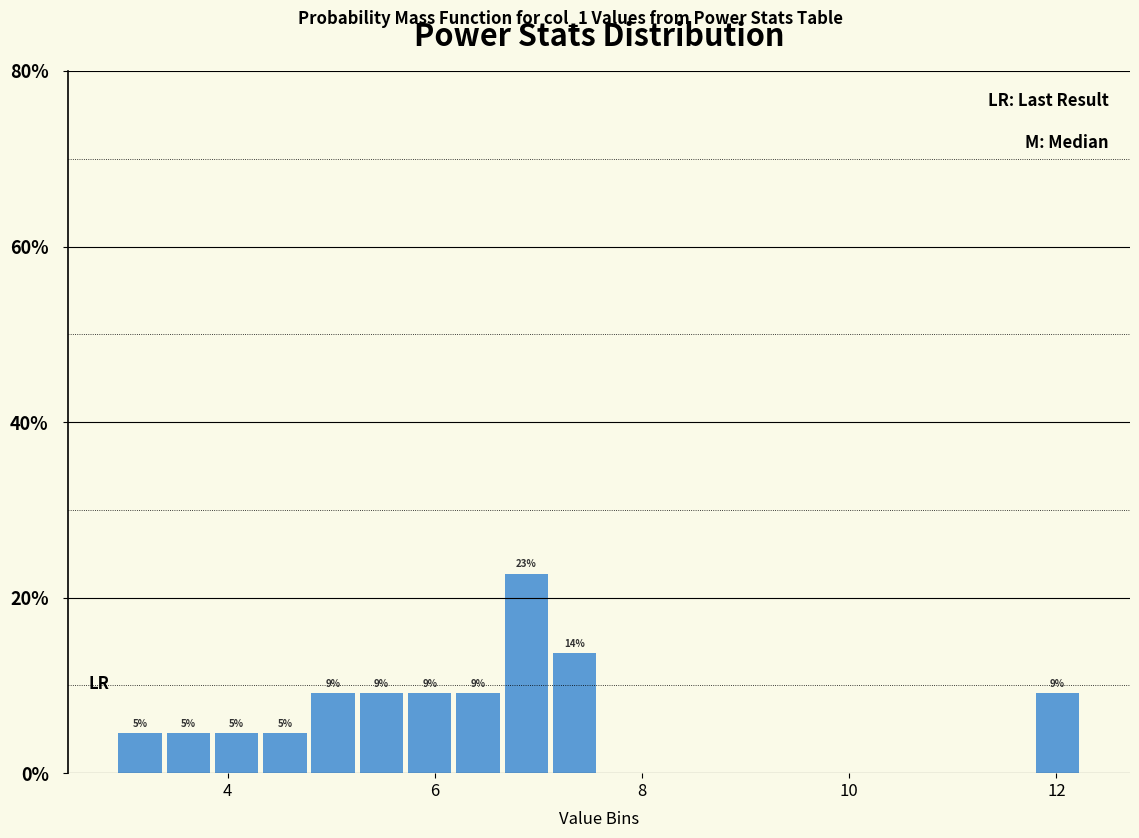

Read against the x-axis, roughly where is the centre of the tallest bar?

6.8